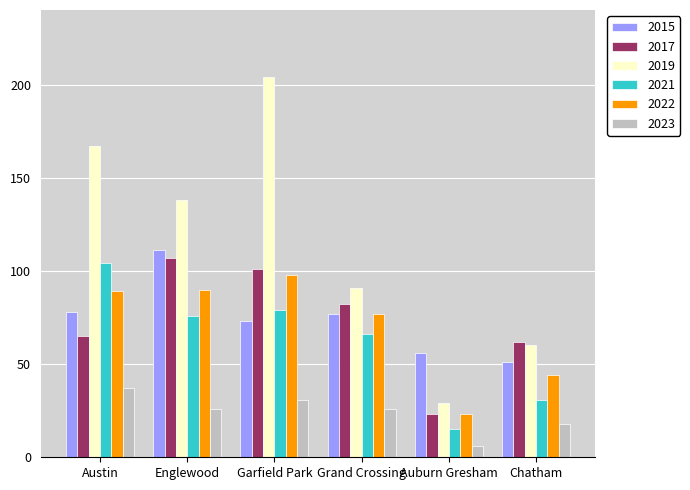

What is the smallest value displayed?

6